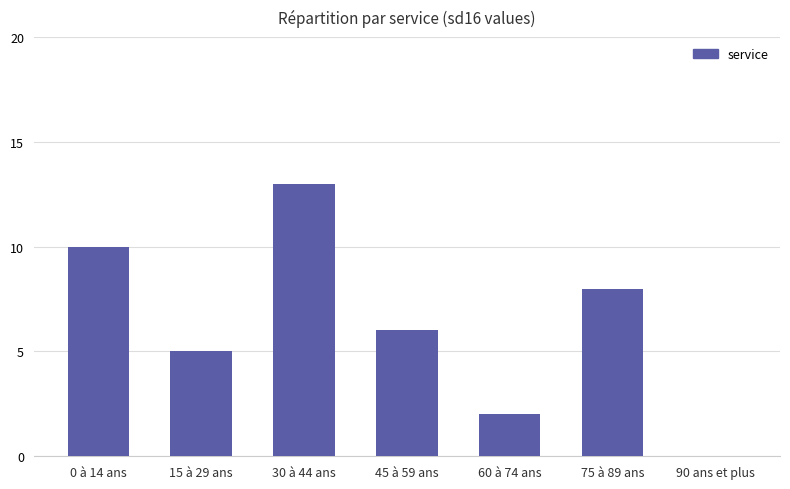

Is it true that the value at 15 à 29 ans is 7?

False